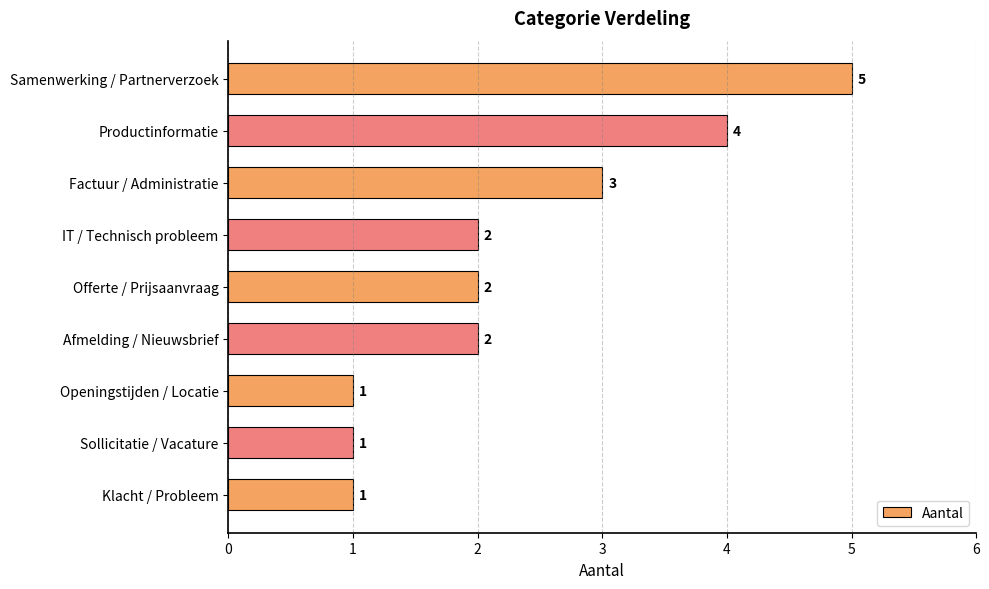

What is the maximum value shown in the chart?

5